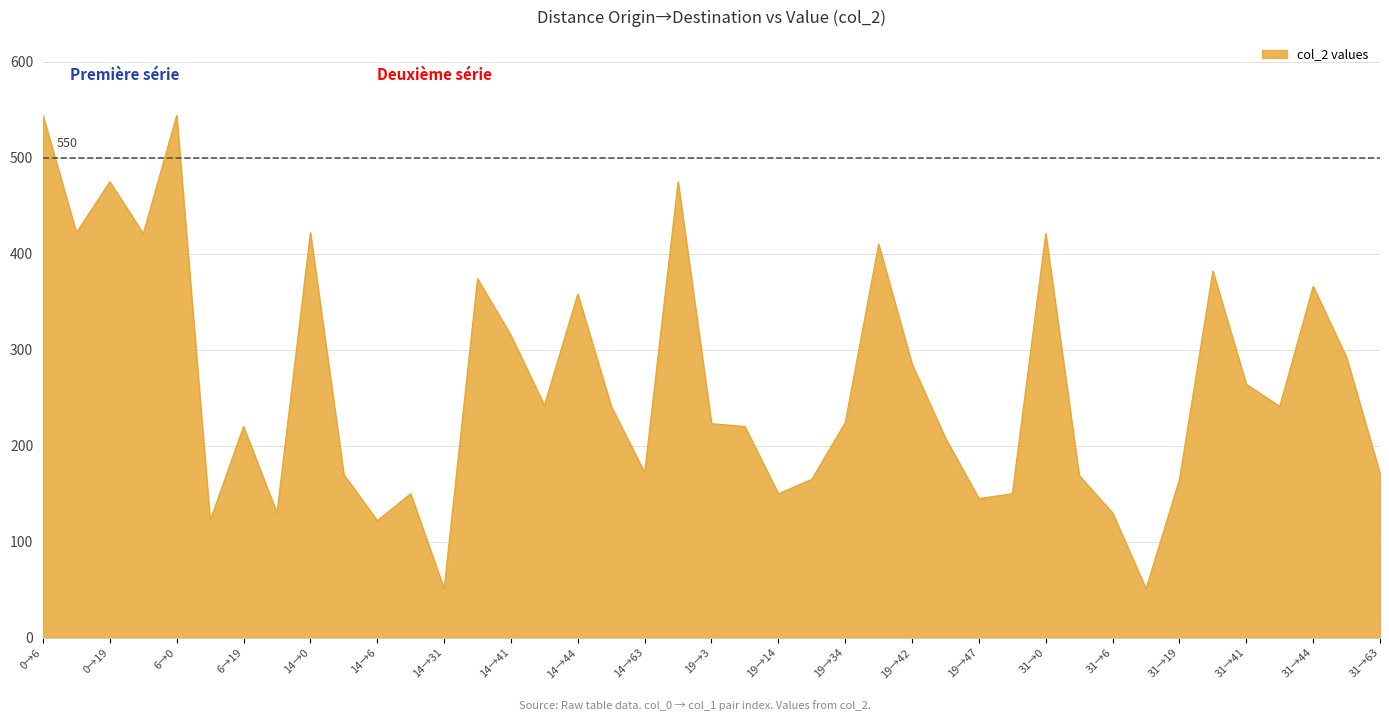

What is the maximum value shown in the chart?

544